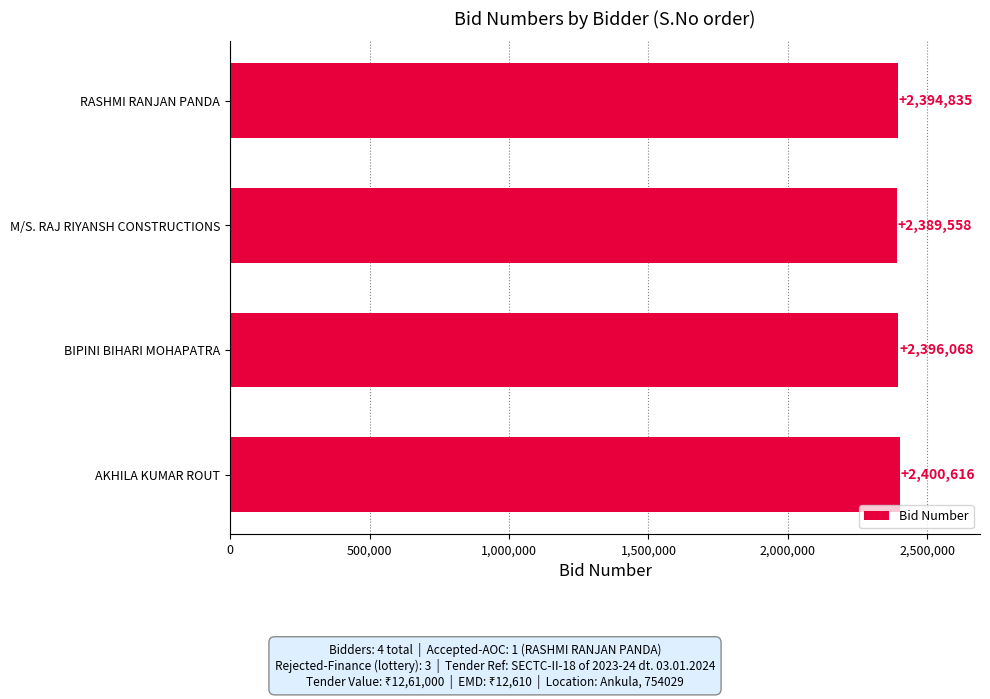

What is the minimum value shown in the chart?

2389558